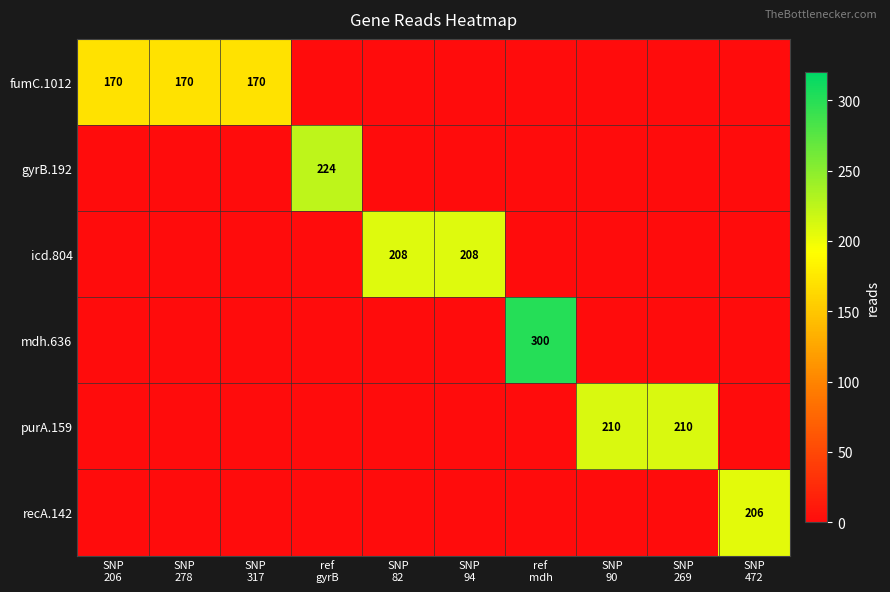

Rank the categories by recA.142 value from lowest to highest.

SNP 206, SNP 278, SNP 317, ref gyrB, SNP 82, SNP 94, ref mdh, SNP 90, SNP 269, SNP 472